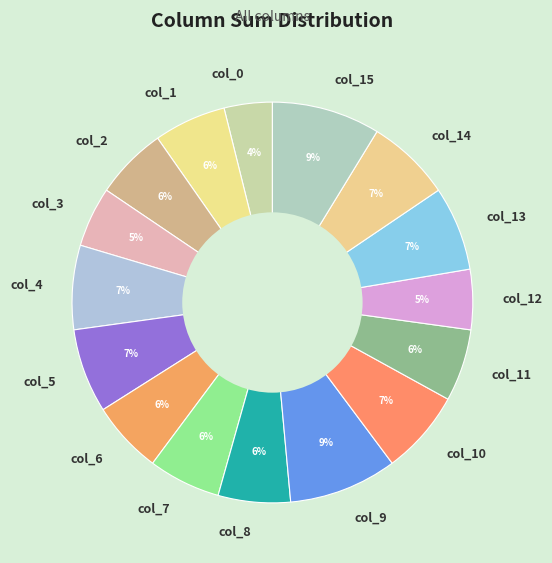

Is the sum of col_10 and col_9 greater than half?

No